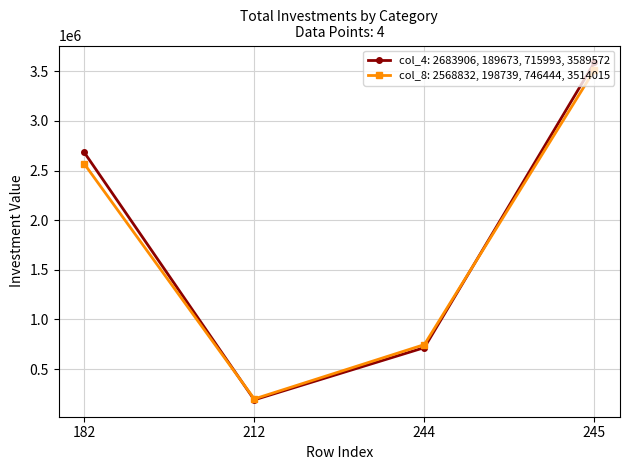

The value of col_8: 2568832, 198739, 746444, 3514015 at 245 is 3514015. True or false?

True